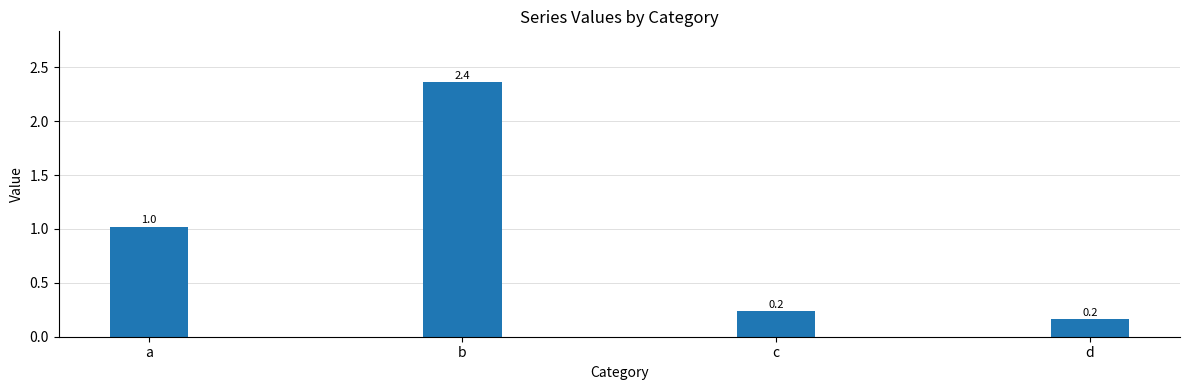

What is the sum of all values?

3.8